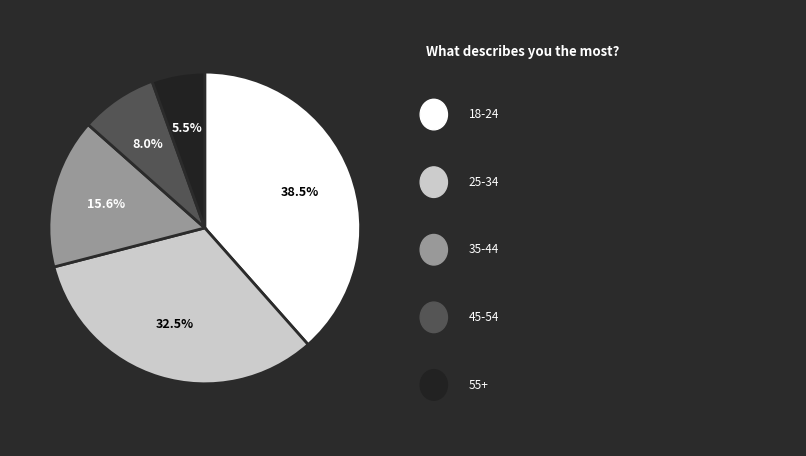

Does any single category account for the majority?

No